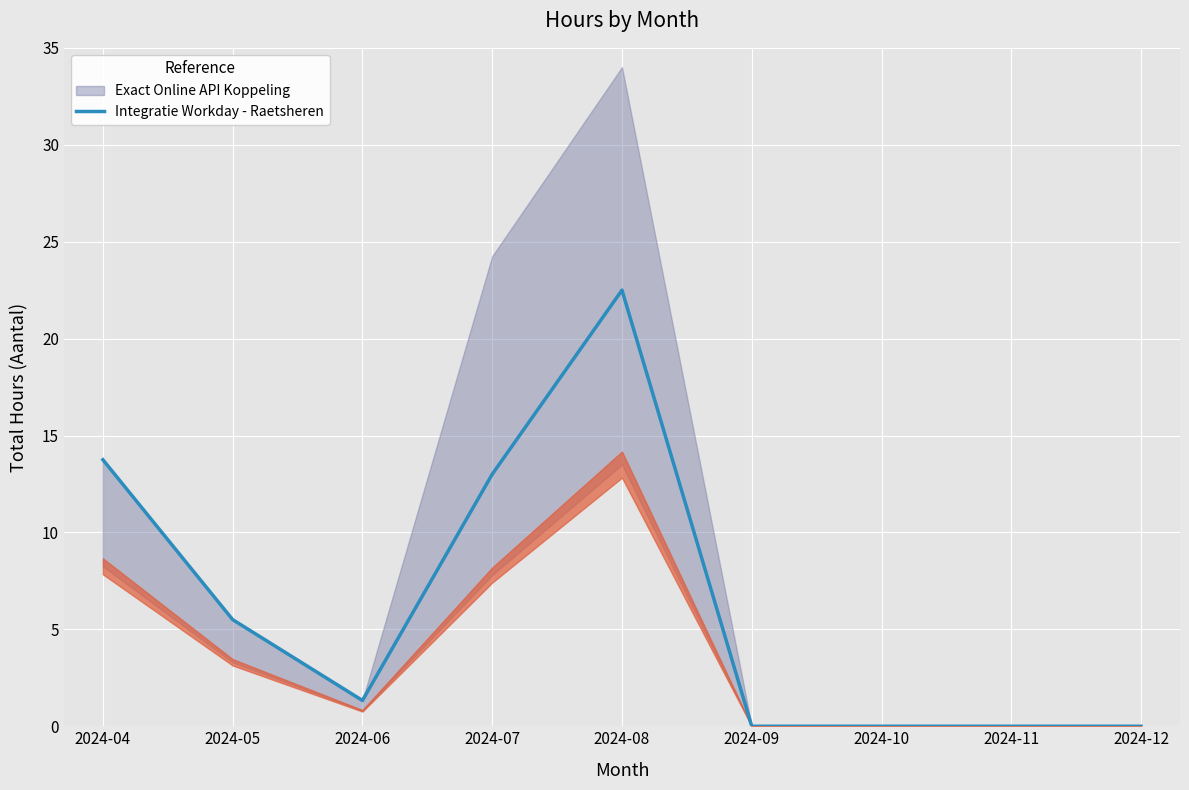

True or false: the data shows 13.8 at 2024-04.

True